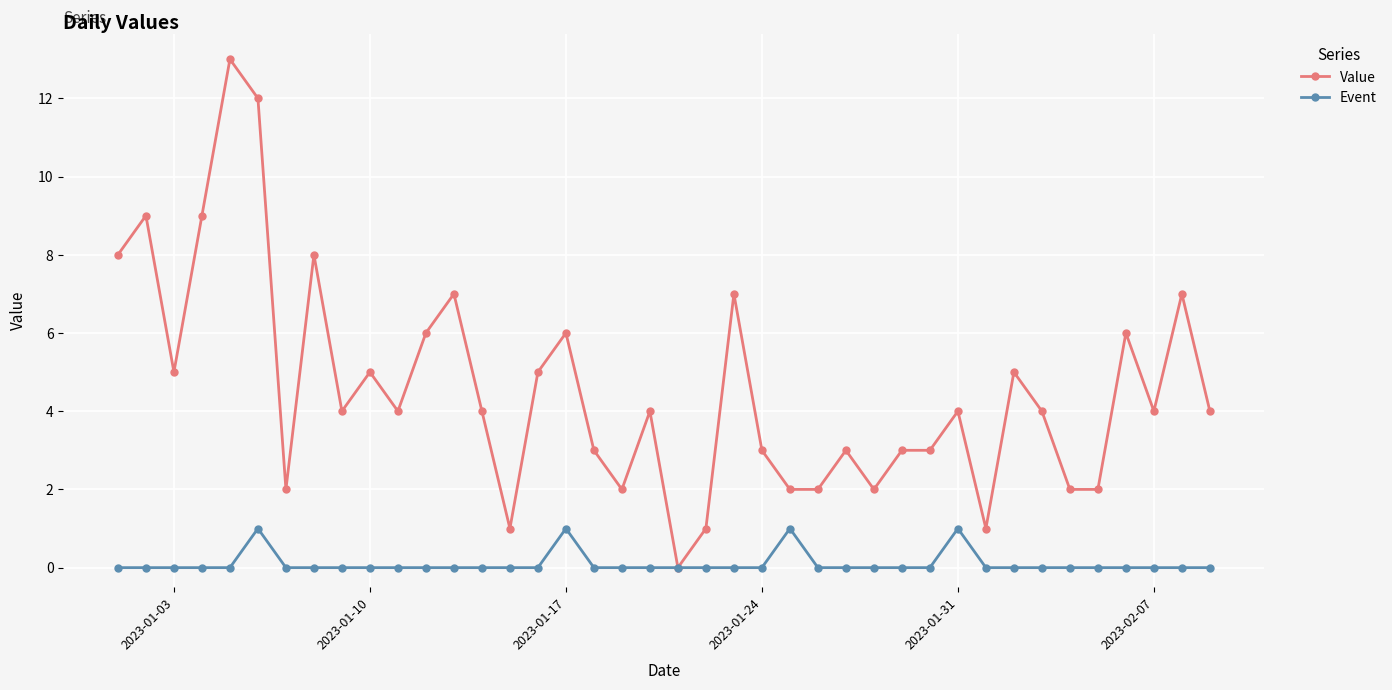

Rank the series by their average value, from lowest to highest.

Event, Value